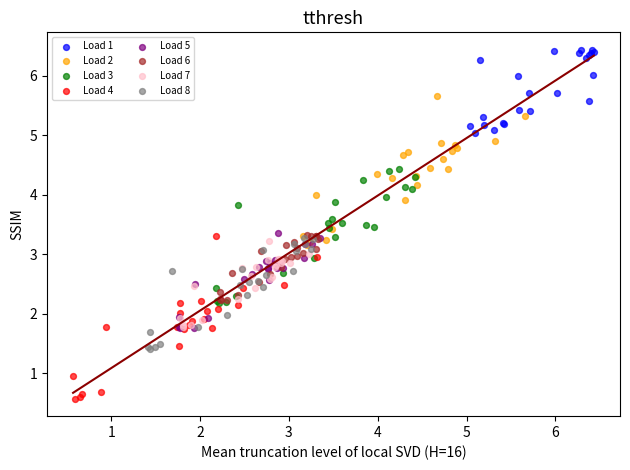

Which series reaches the minimum Y coordinate?

Load 4